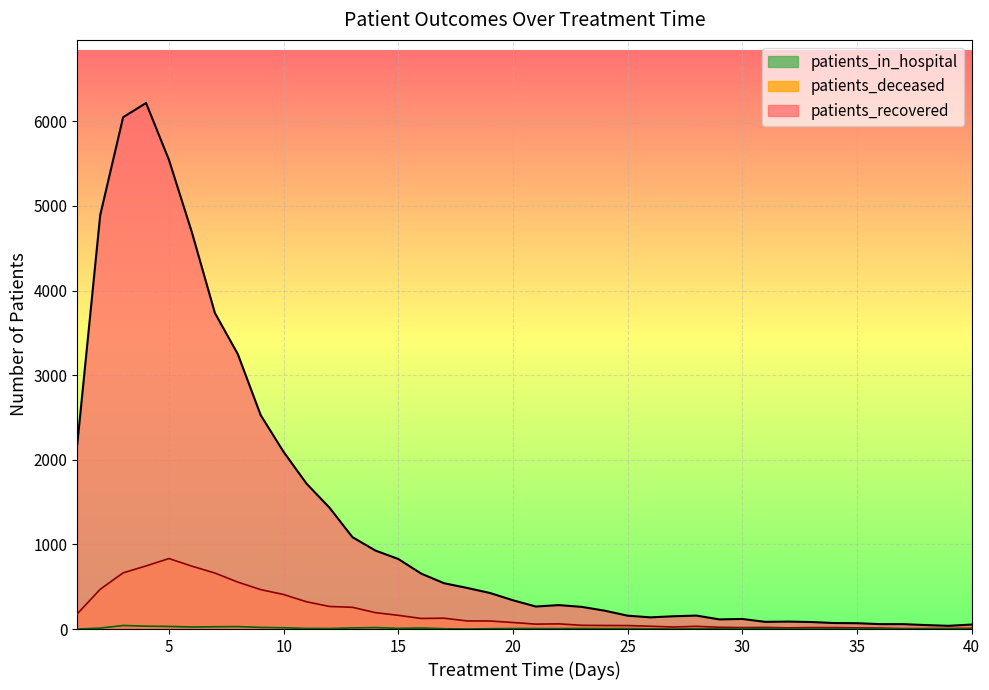

How many data points does each series have?

40